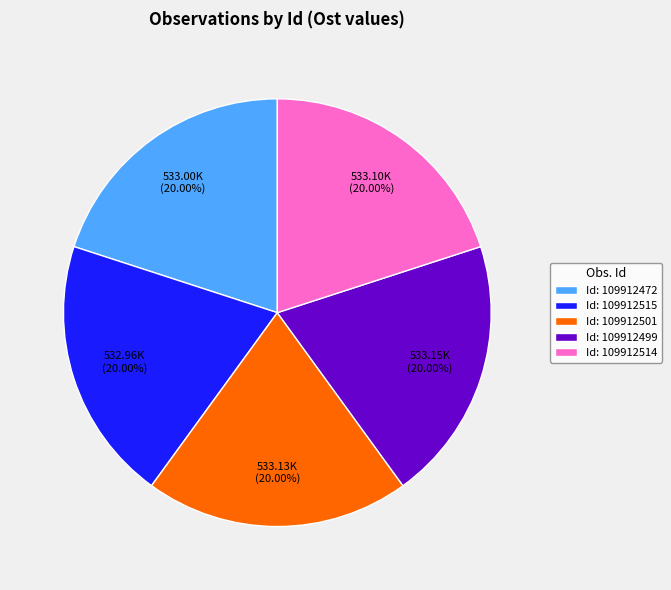

Does any single category account for the majority?

No